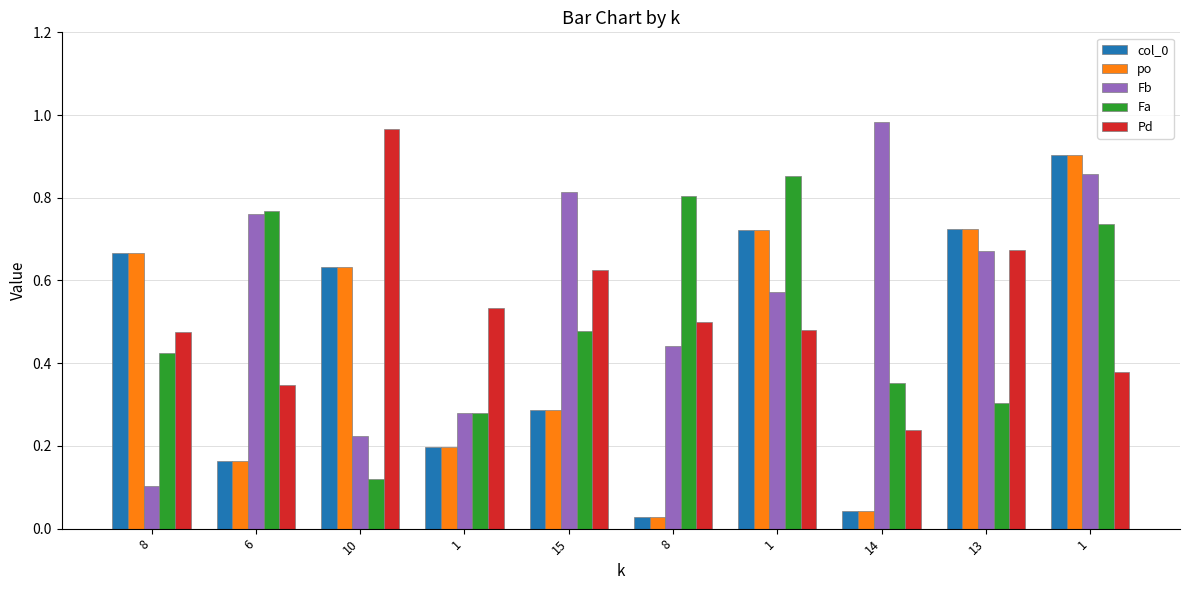

Between 8 and 1, which series saw the biggest shift?

col_0